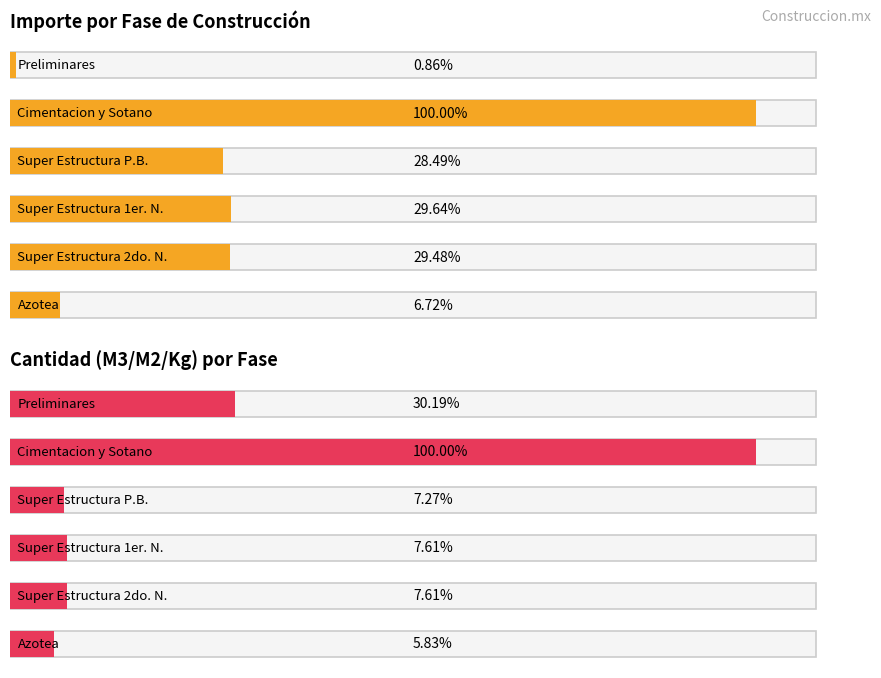

Rank the series by their maximum value, from highest to lowest.

Importe, Cantidad